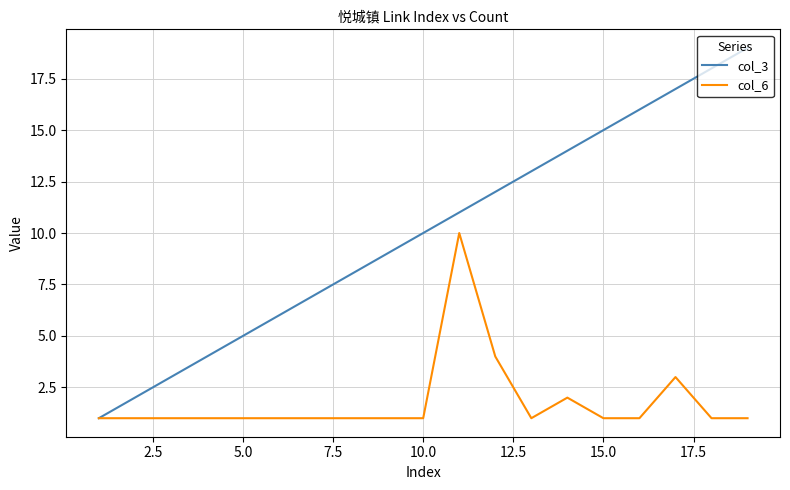

List the series in order of their peak value, lowest first.

col_6, col_3